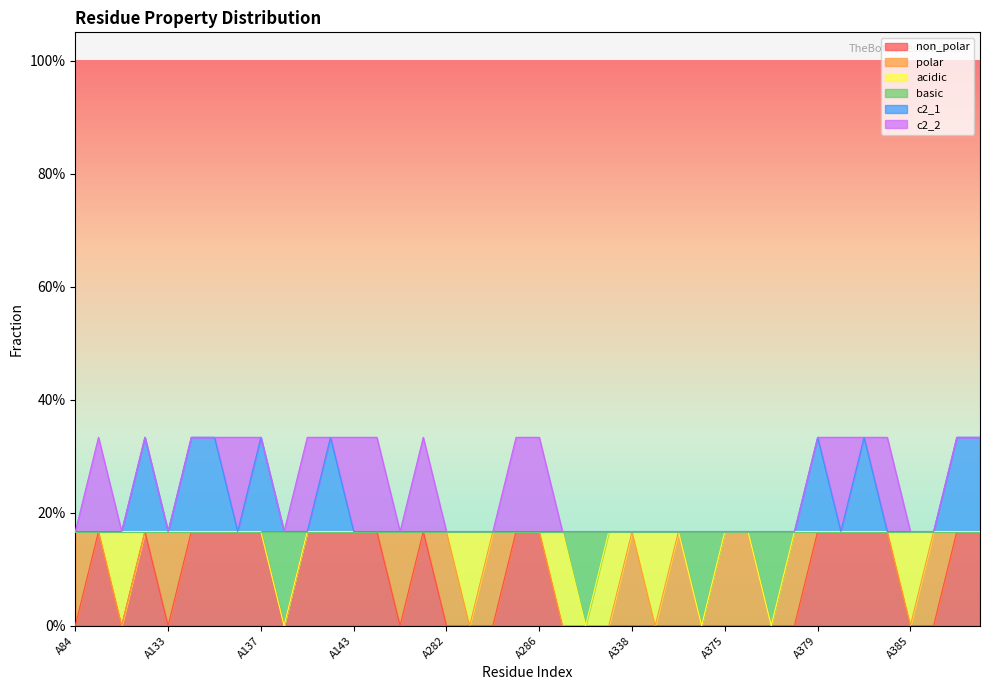

Which category has the highest value across all series?

A132